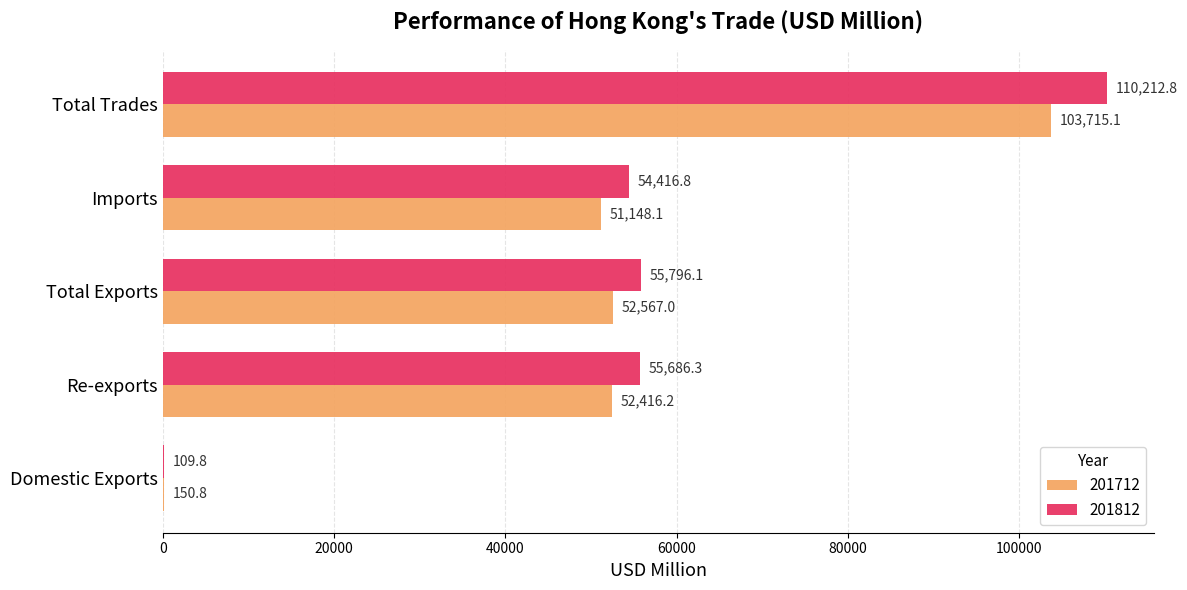

Is the value of 201812 at Domestic Exports greater than the value of 201712 at Imports?

No